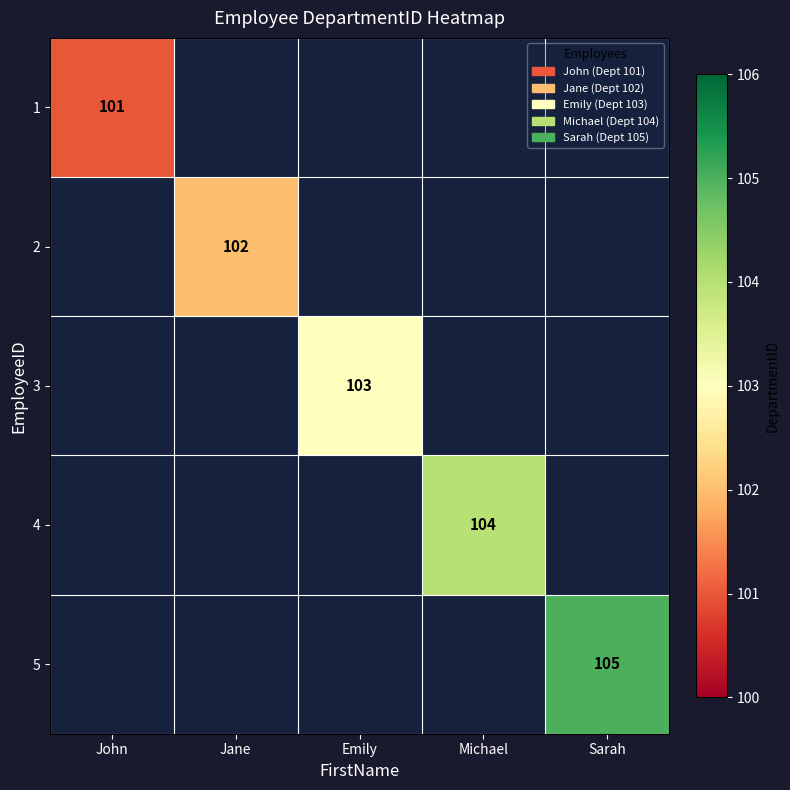

The value of 2 at Jane is 65. True or false?

False